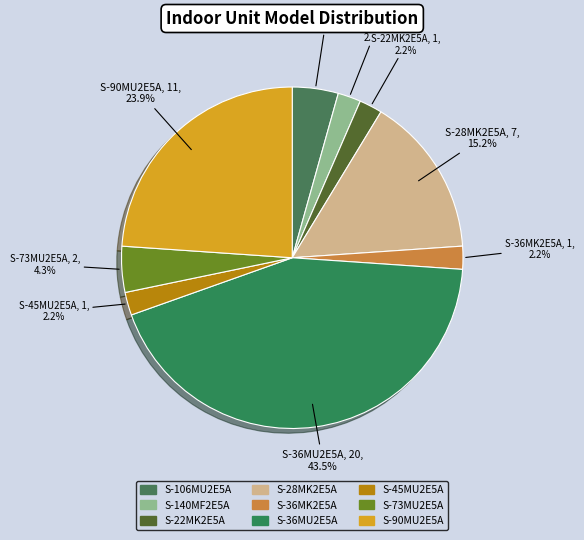

To the nearest percent, what is the difference between the S-36MK2E5A and S-28MK2E5A slice percentages?

13%